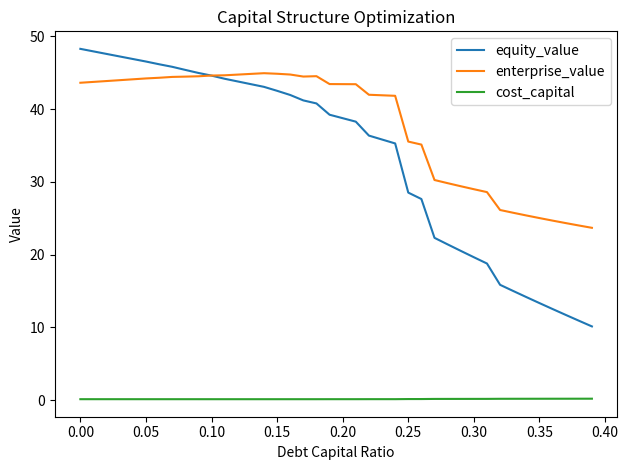

True or false: equity_value and cost_capital intersect in this chart.

False